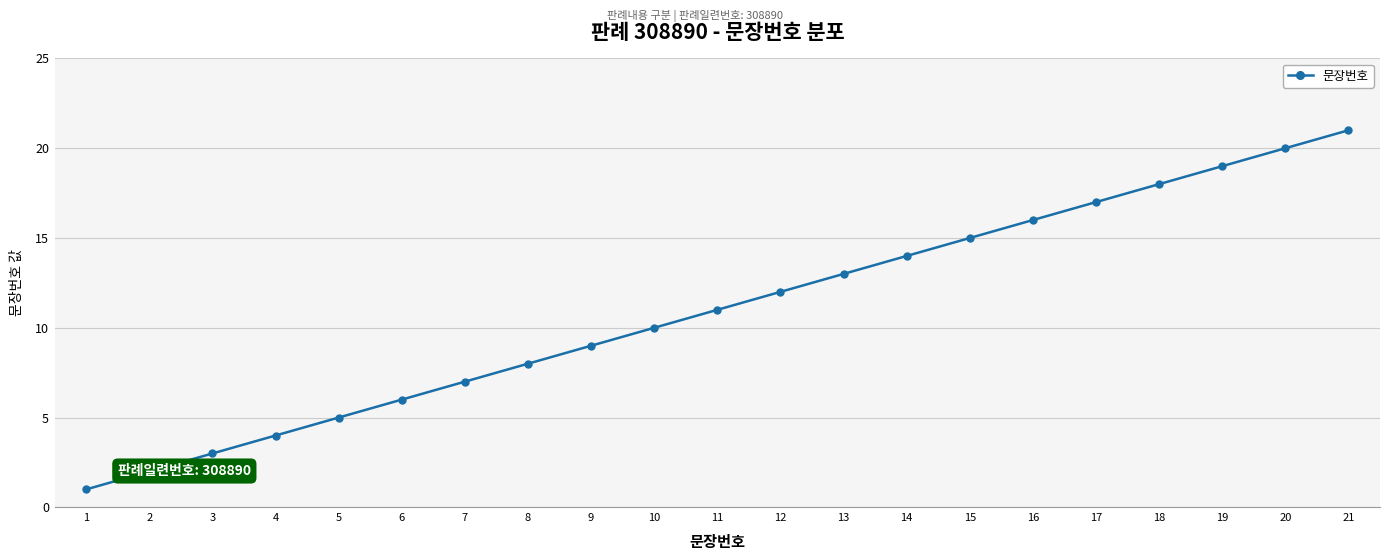

Is this an area chart (filled region under the line)?

No